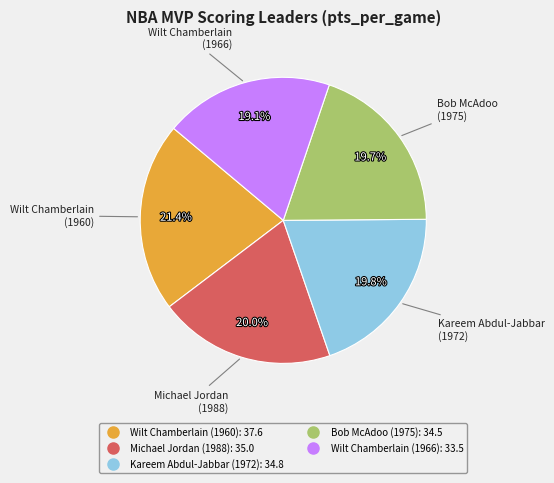

Is there a majority slice in this chart?

No